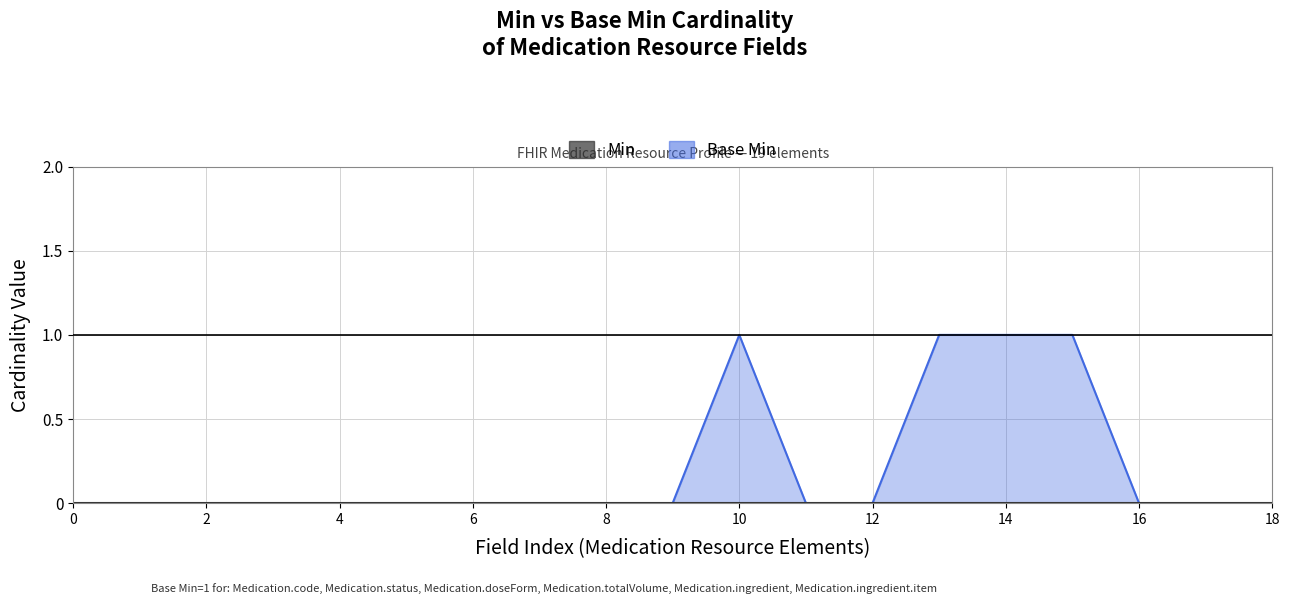

What position from the right is Medication.id?

18